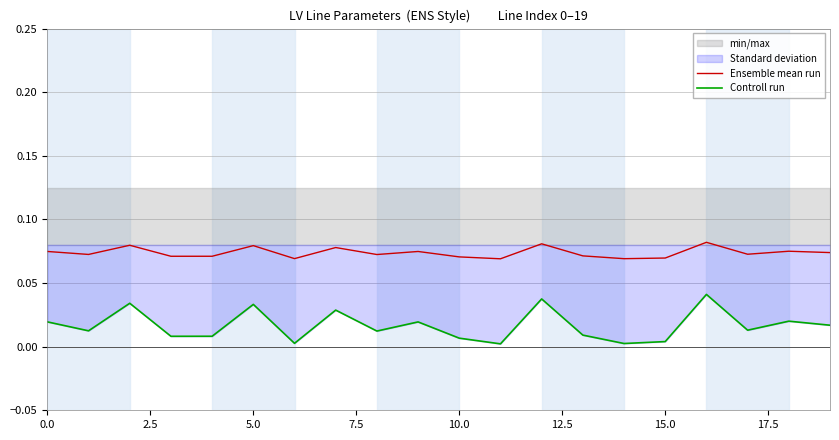

Which series has the largest total across all categories?

Ensemble mean run